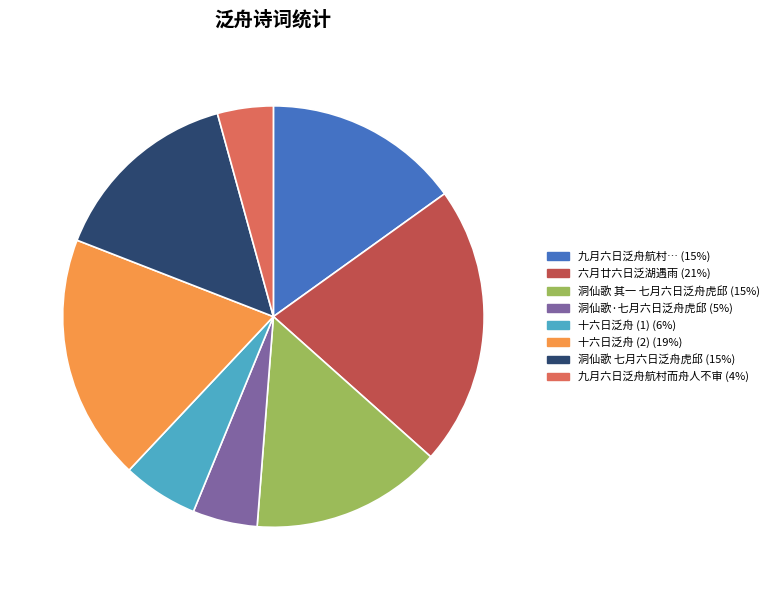

How many slices are in this pie chart?

8